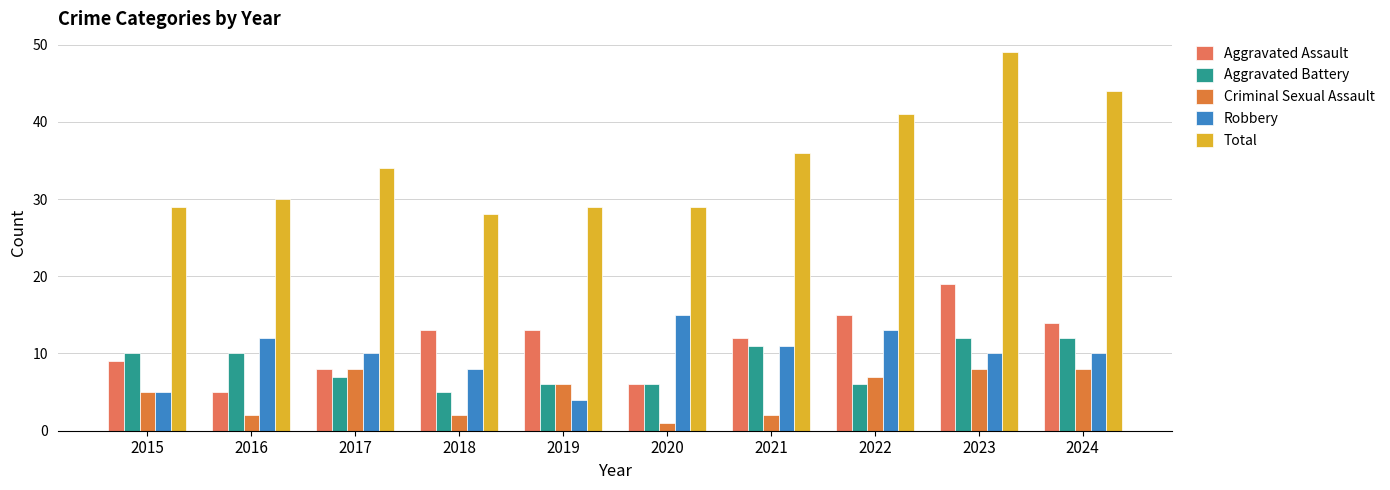

Which series changed the most between 2022 and 2024?

Aggravated Battery